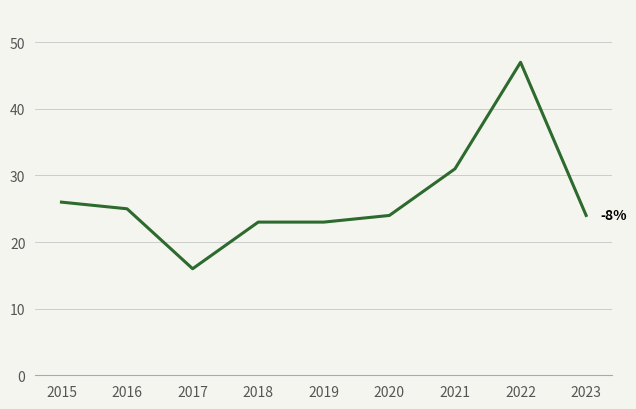

The value at 2016 is 25. True or false?

True